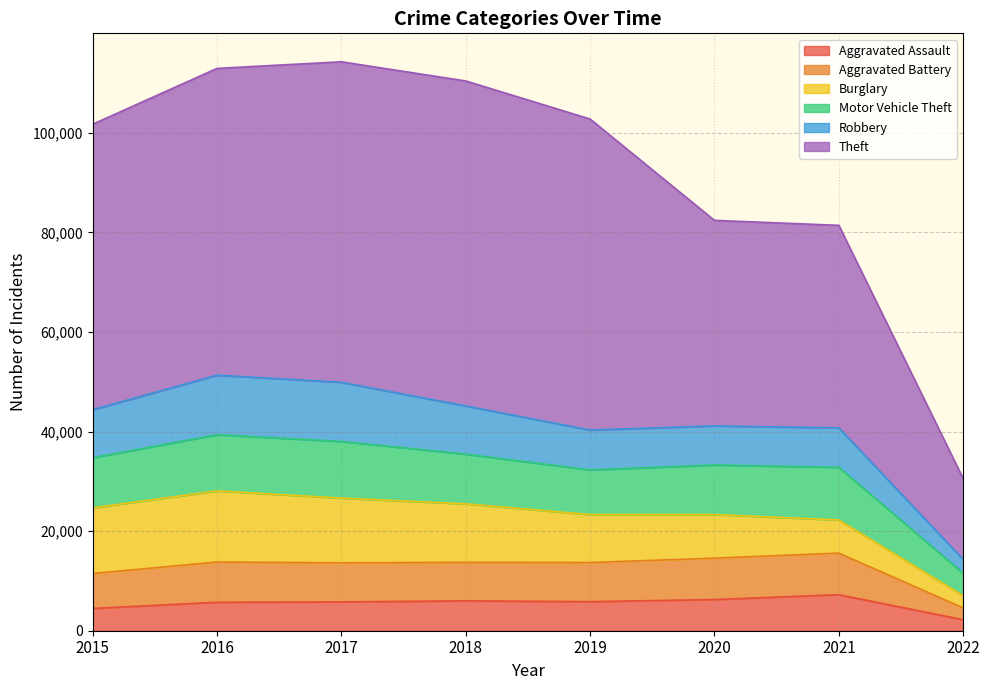

What value does the Aggravated Assault series have at 2018, to the nearest 50?

6000